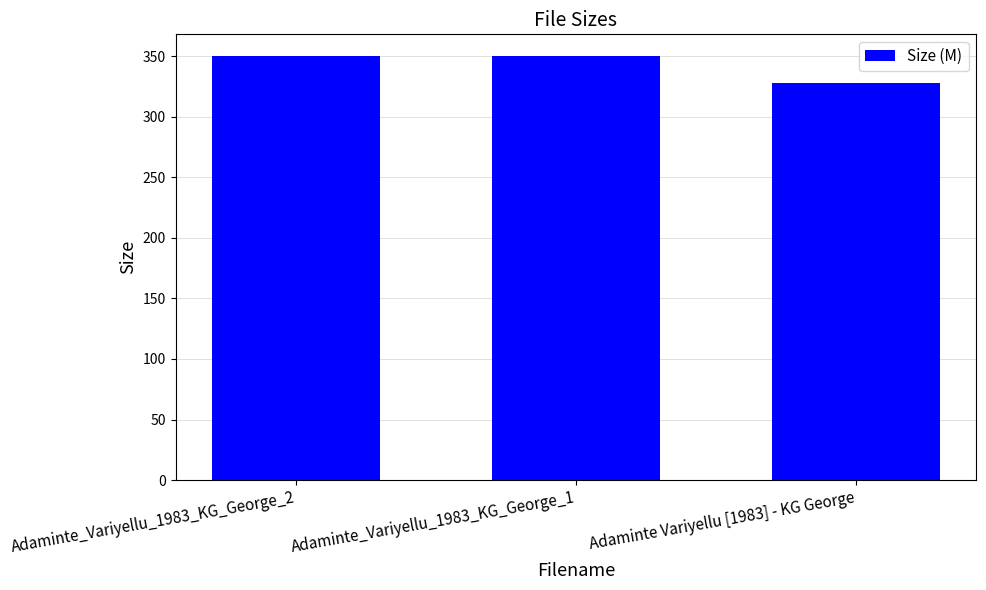

Does the chart contain stacked bars?

No